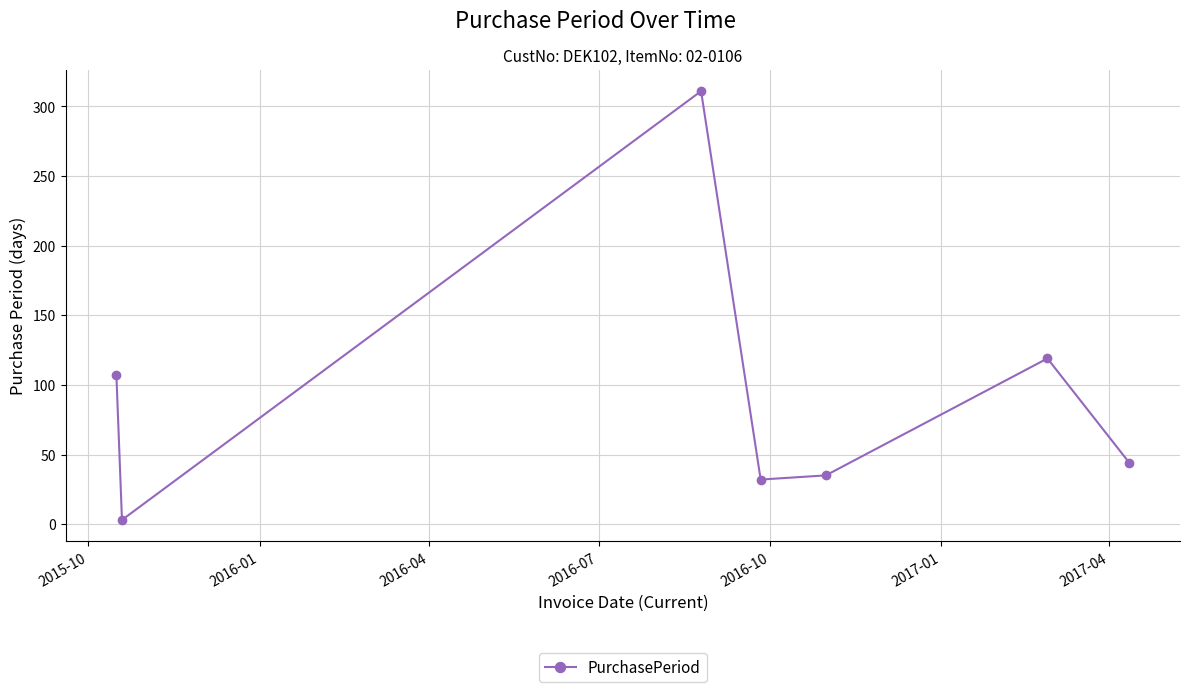

How many interior local valleys (lower than both neighbors) does the data have?

2